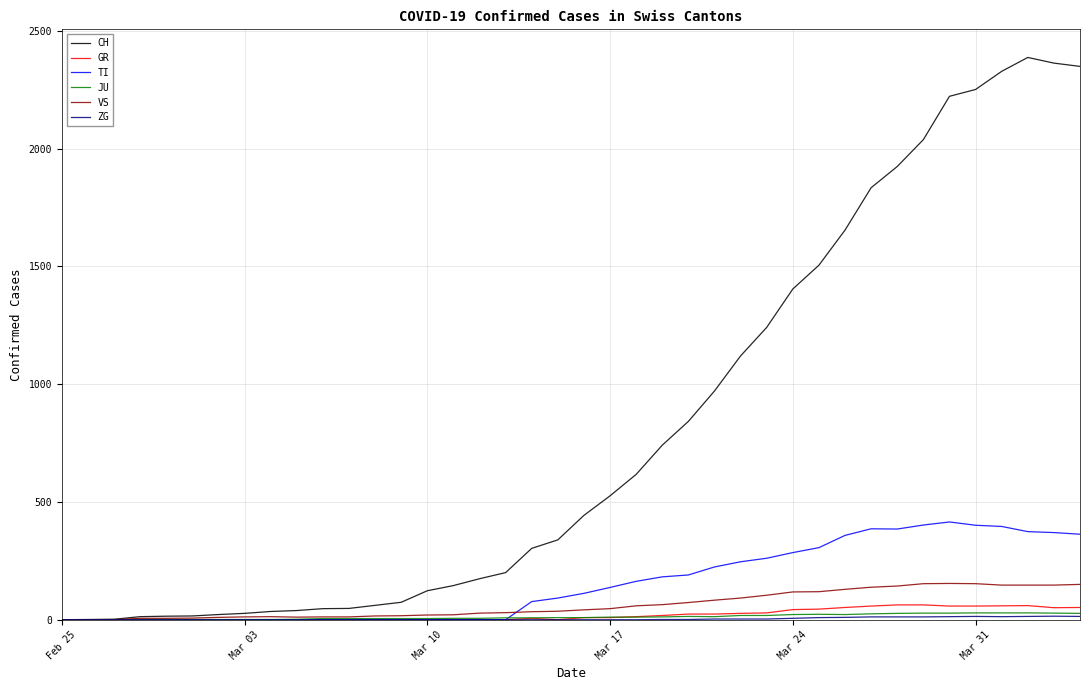

Which series has the largest total across all categories?

CH